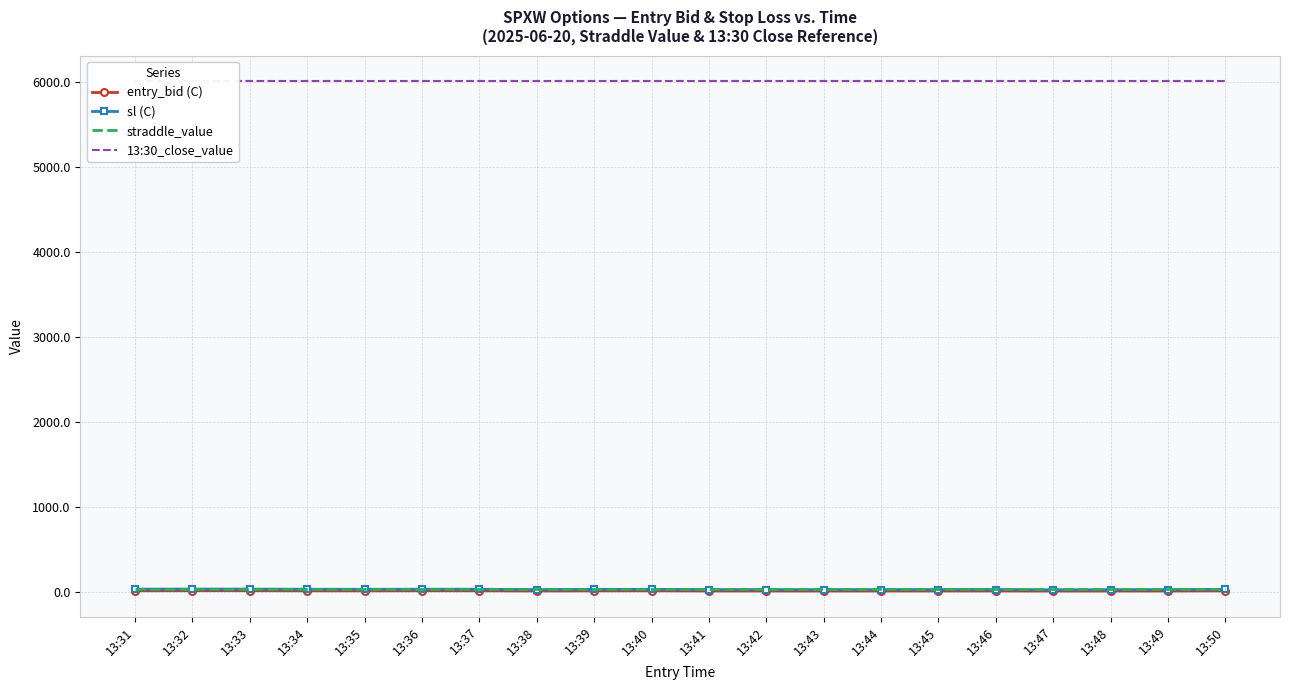

True or false: sl (C) has more than 0 interior local peaks.

True